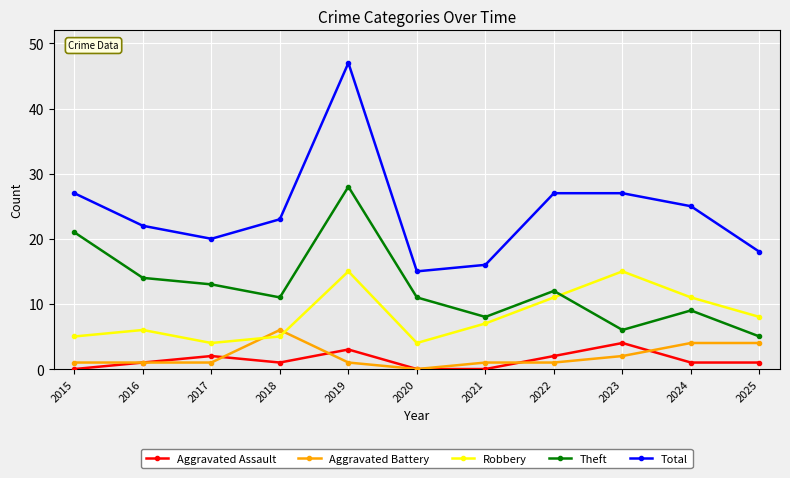

Is it true that Aggravated Assault equals -2 at 2020?

False